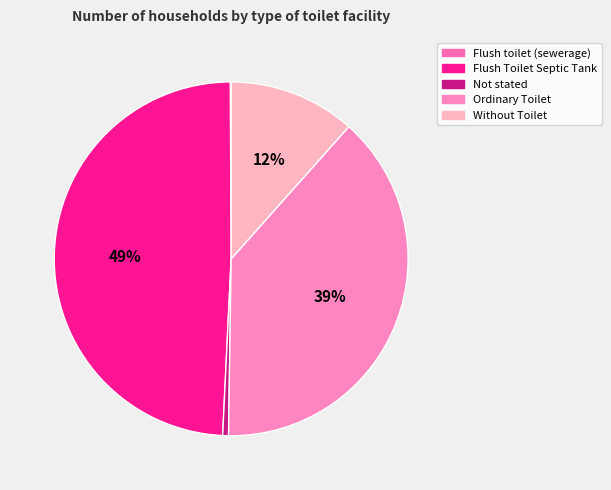

To the nearest percent, what is the difference between the largest and smallest slice percentages?

49%